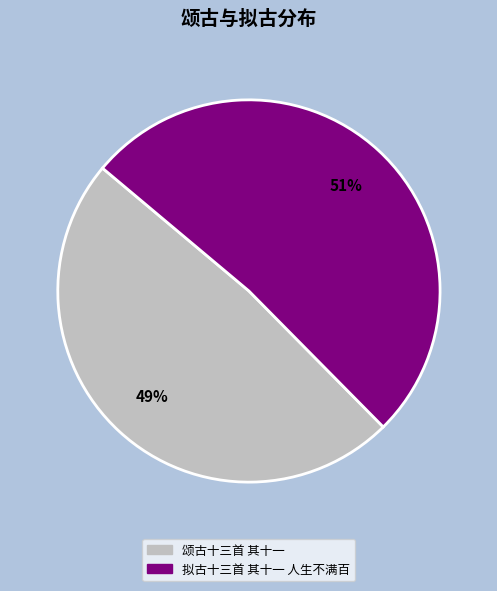

Which has a higher value, 拟古十三首 其十一 人生不满百 or 颂古十三首 其十一?

拟古十三首 其十一 人生不满百